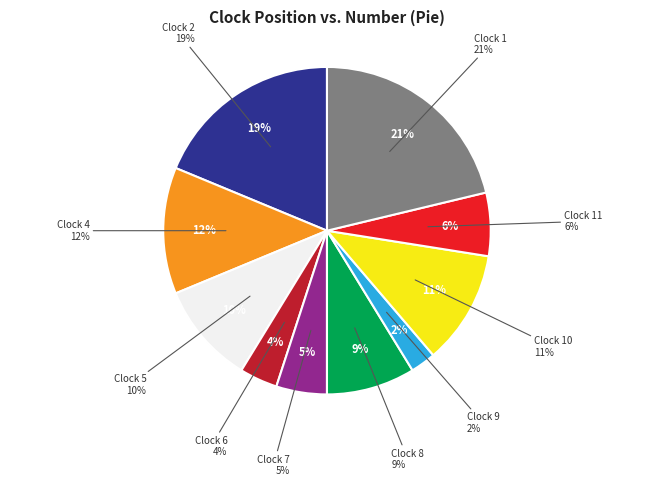

Rank the categories by value from lowest to highest.

3, 9, 6, 7, 11, 8, 5, 10, 4, 2, 1